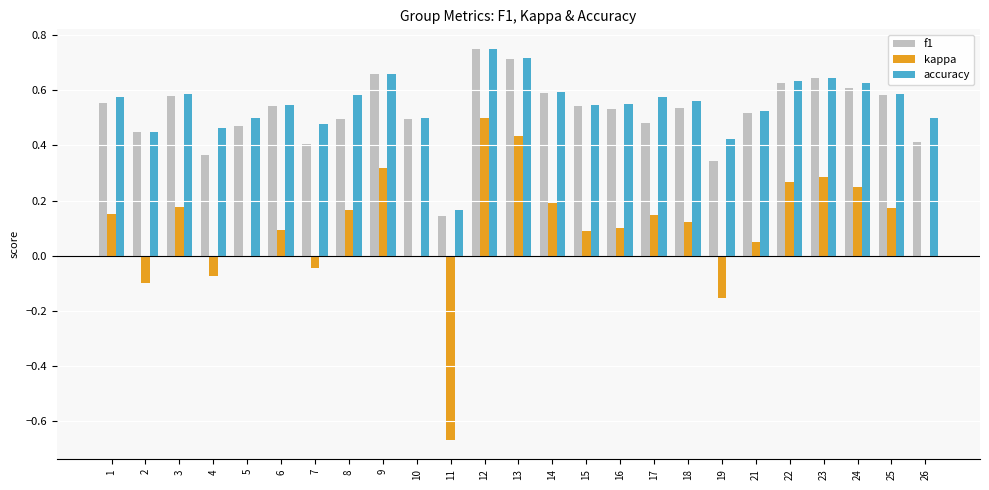

At which label does f1 reach its peak?

12